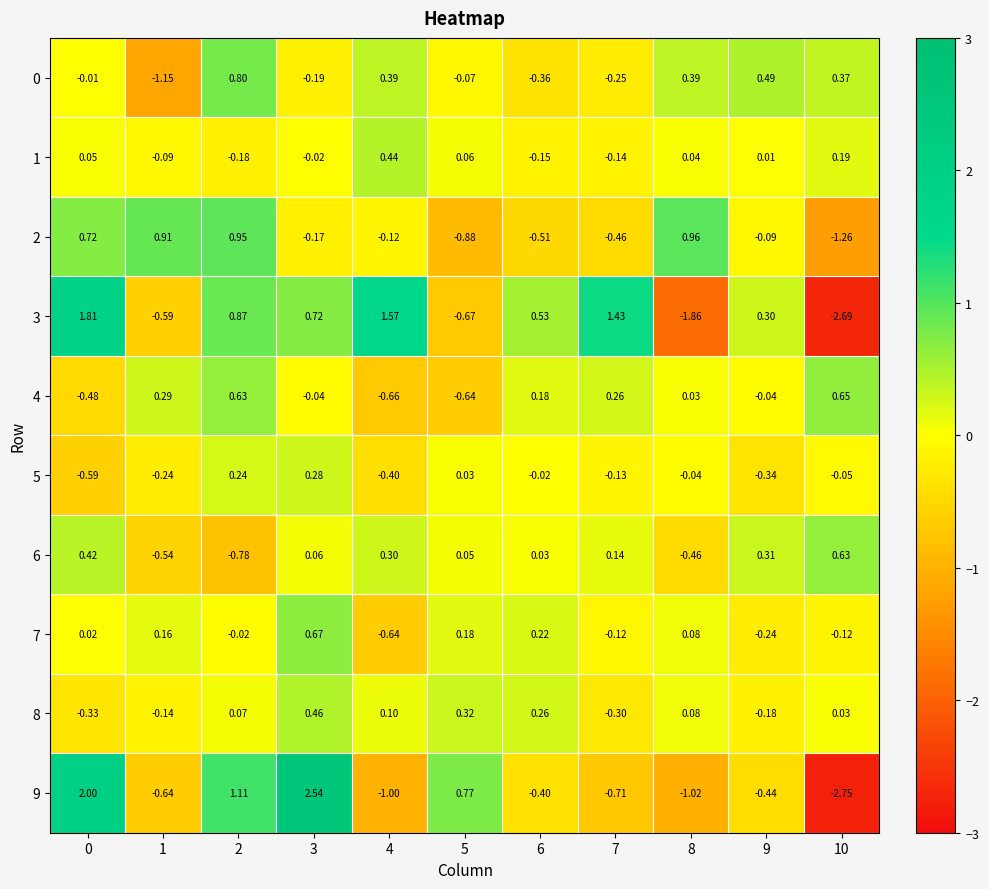

At which category is the sum across all series the highest?

3